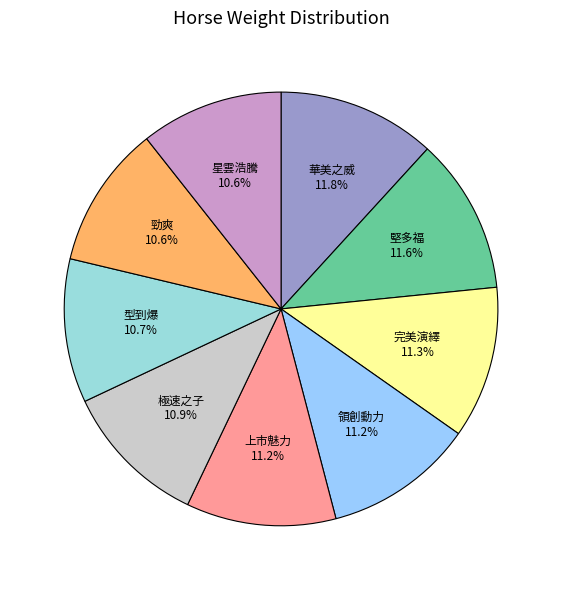

To the nearest percent, what is the average slice percentage?

11%